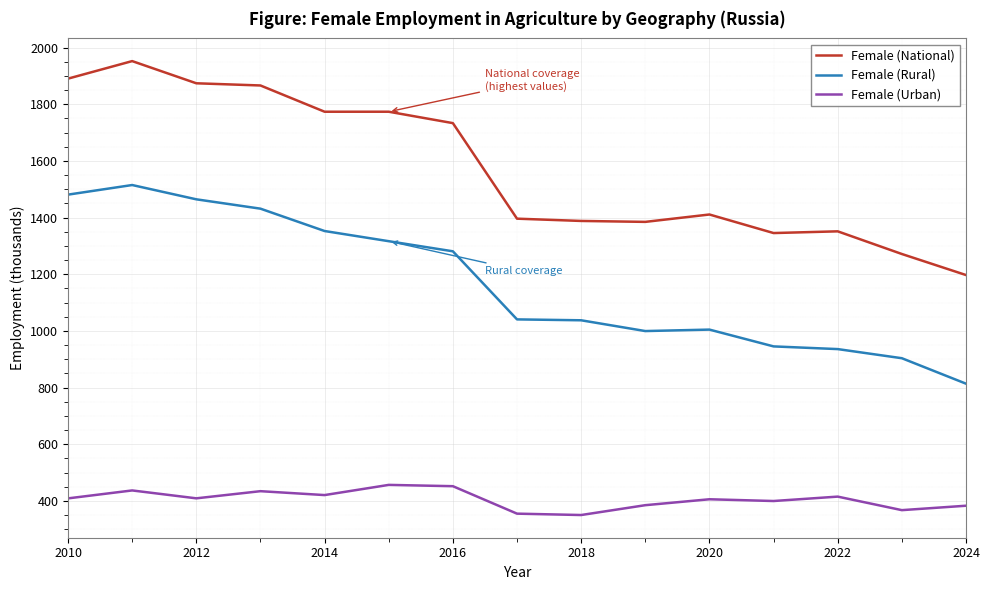

Which series has the widest spread of values?

Female (National)